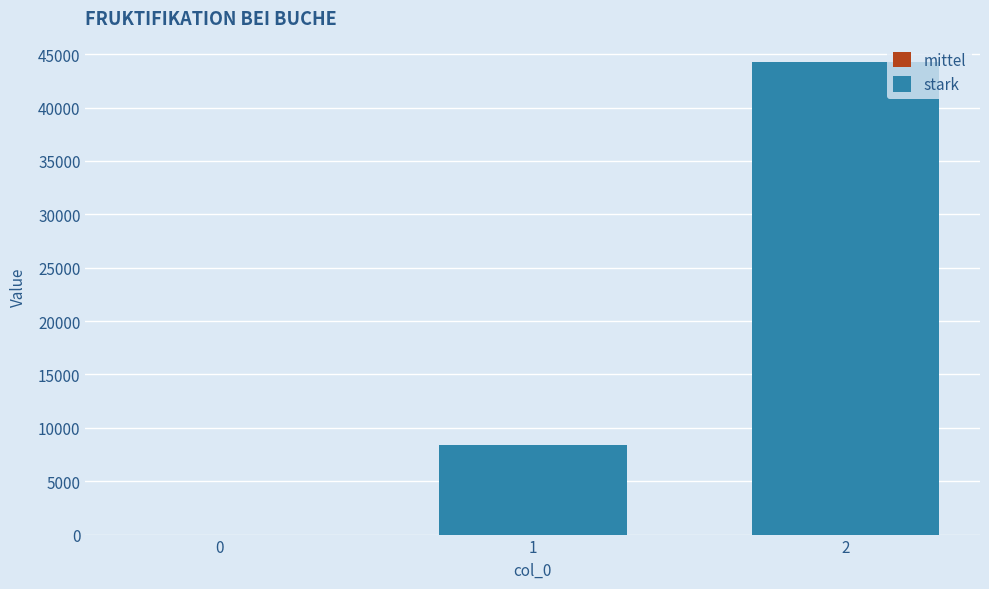

What is the greatest value displayed?

44308